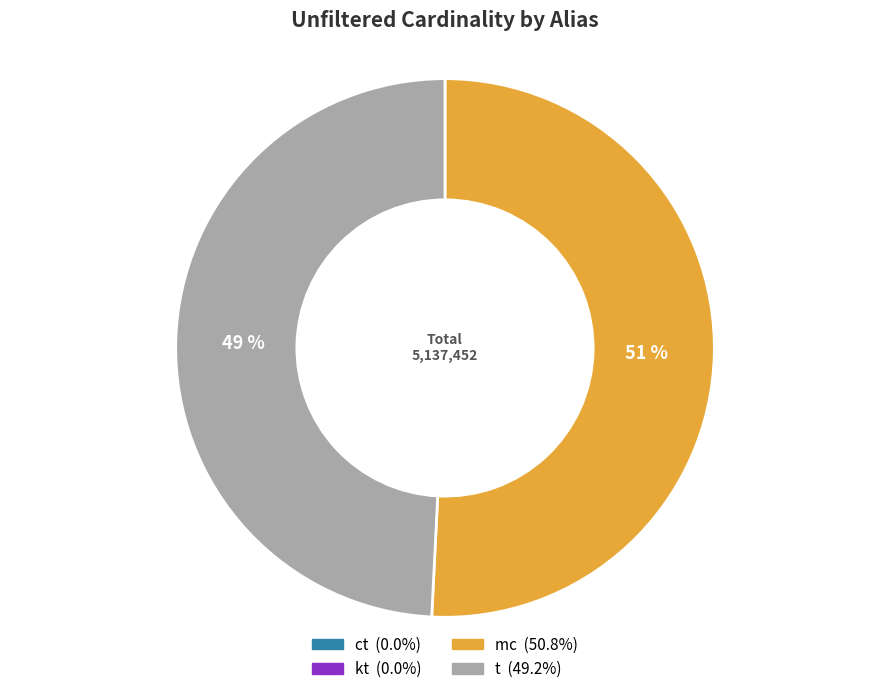

Combined, do t and mc account for over 50%?

Yes